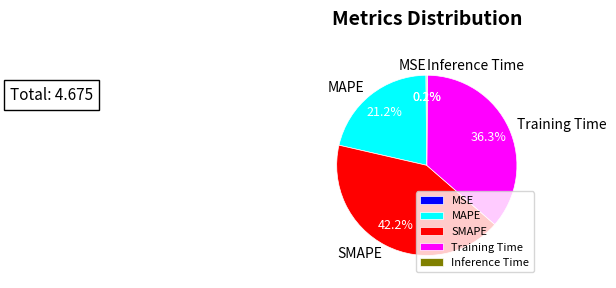

Which slice is the largest?

SMAPE